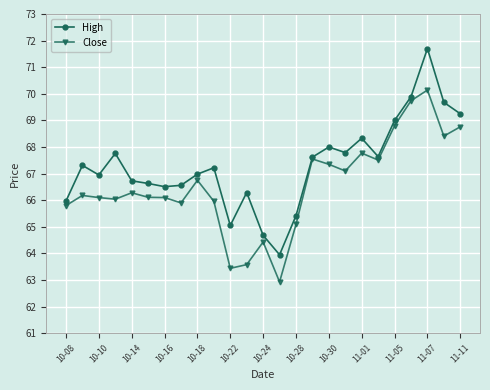

Which series has the largest range (max minus min)?

High